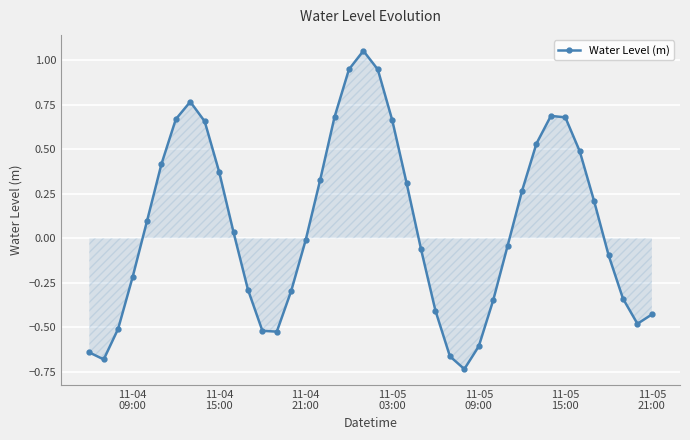

True or false: there are more than 1 points higher than both neighbors.

True